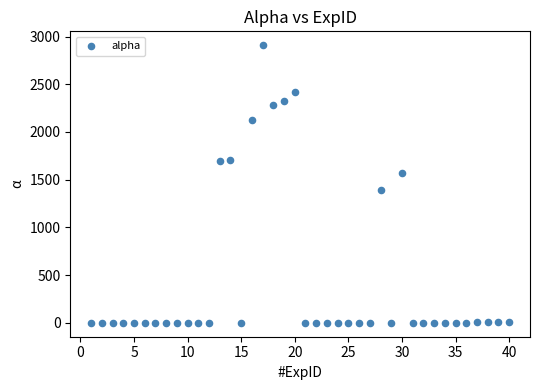

What Y value in the scatter plot is closest to 1454?

1394.0